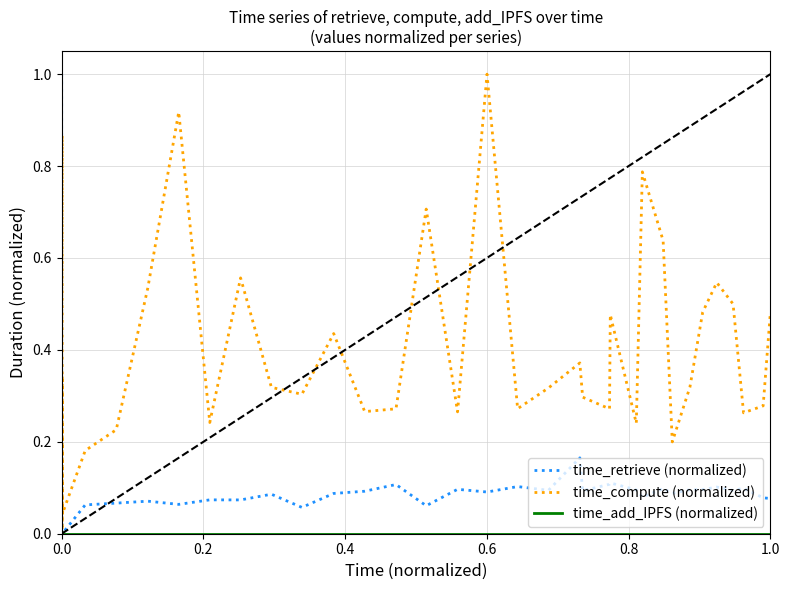

Is it true that time_compute (normalized) equals 0.2 at 15?

False